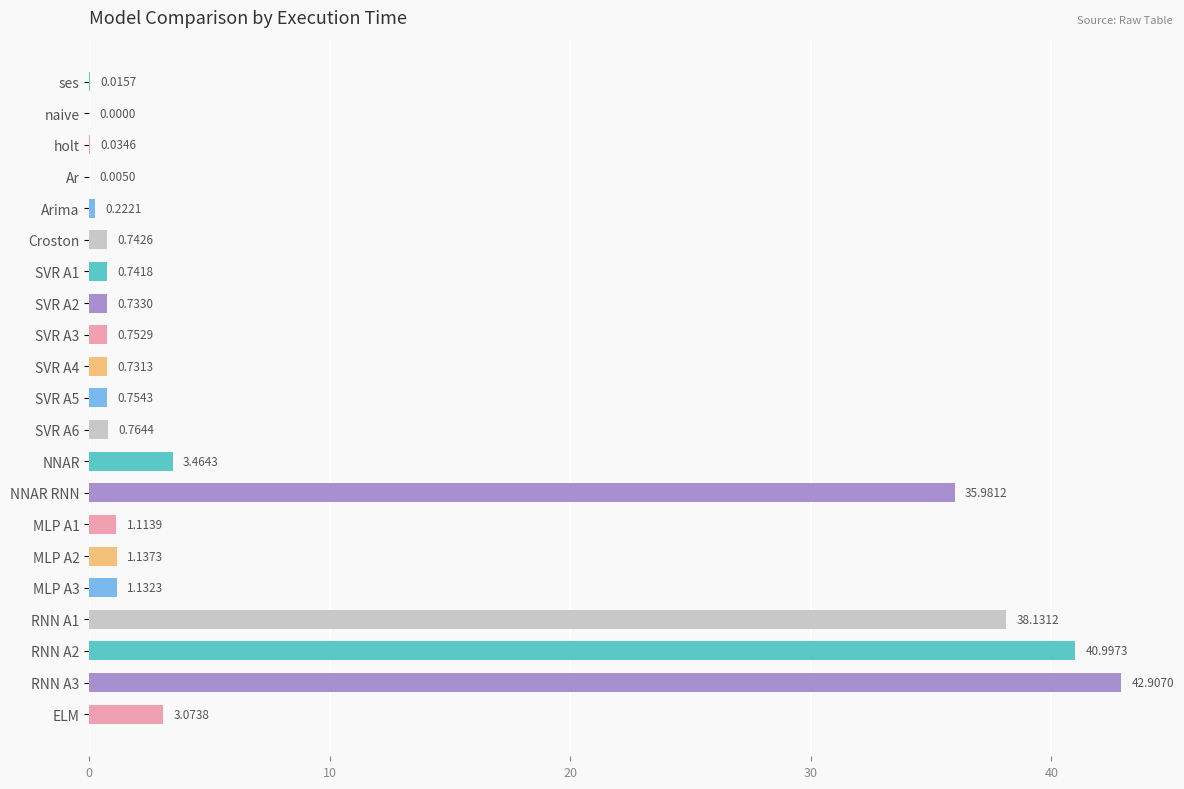

What is the change in value from Arima to MLP A2?

+0.9